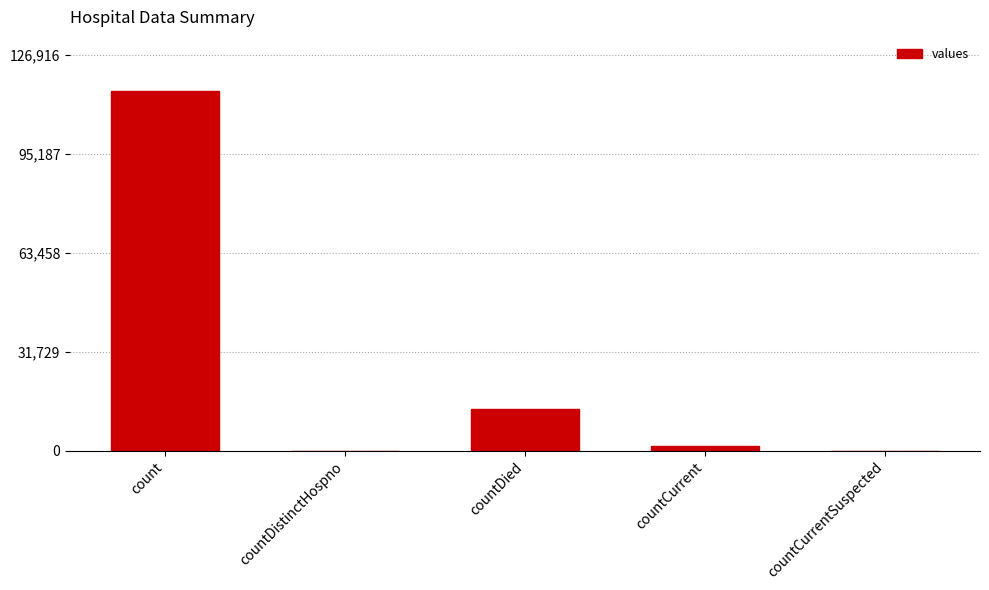

Between countCurrentSuspected and count, which is larger?

count